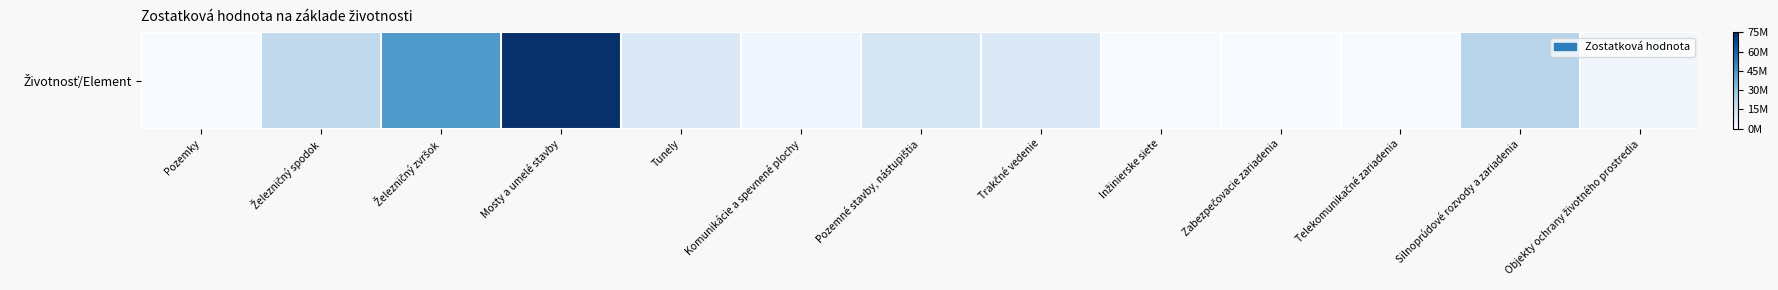

Rank the categories by value from highest to lowest.

Mosty a umelé stavby, Železničný zvršok, Silnoprúdové rozvody a zariadenia, Železničný spodok, Pozemné stavby, nástupištia, Tunely, Trakčné vedenie, Komunikácie a spevnené plochy, Objekty ochrany životného prostredia, Inžinierske siete, Pozemky, Zabezpečovacie zariadenia, Telekomunikačné zariadenia